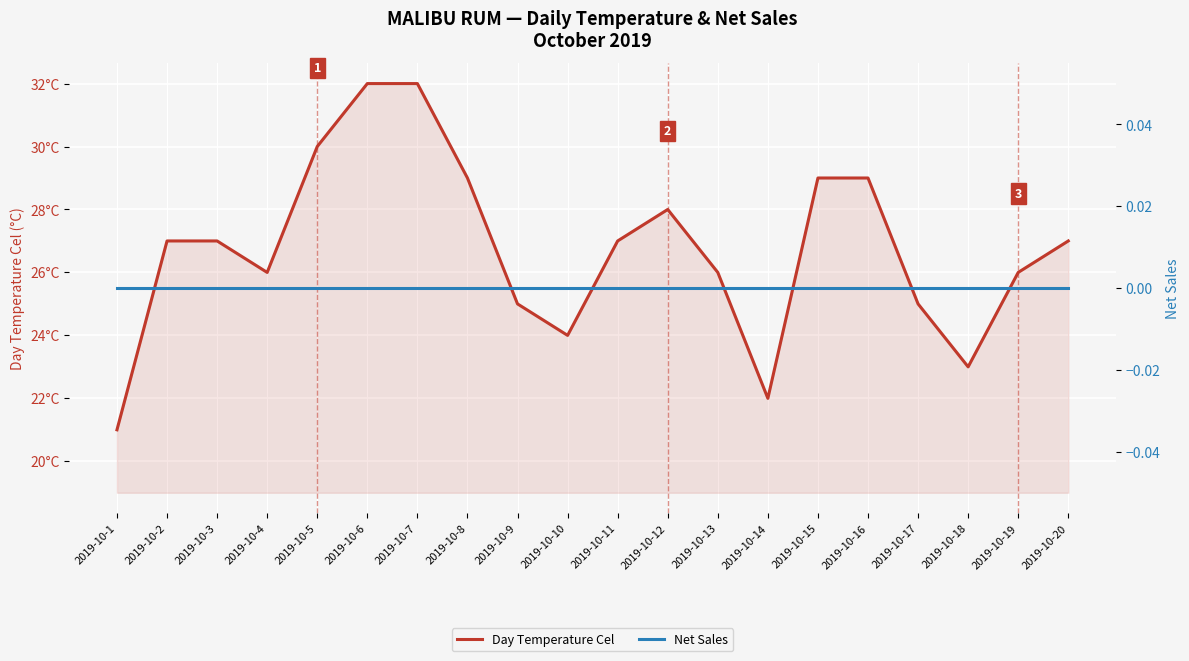

True or false: Day Temperature Cel and Net Sales cross at least once.

False